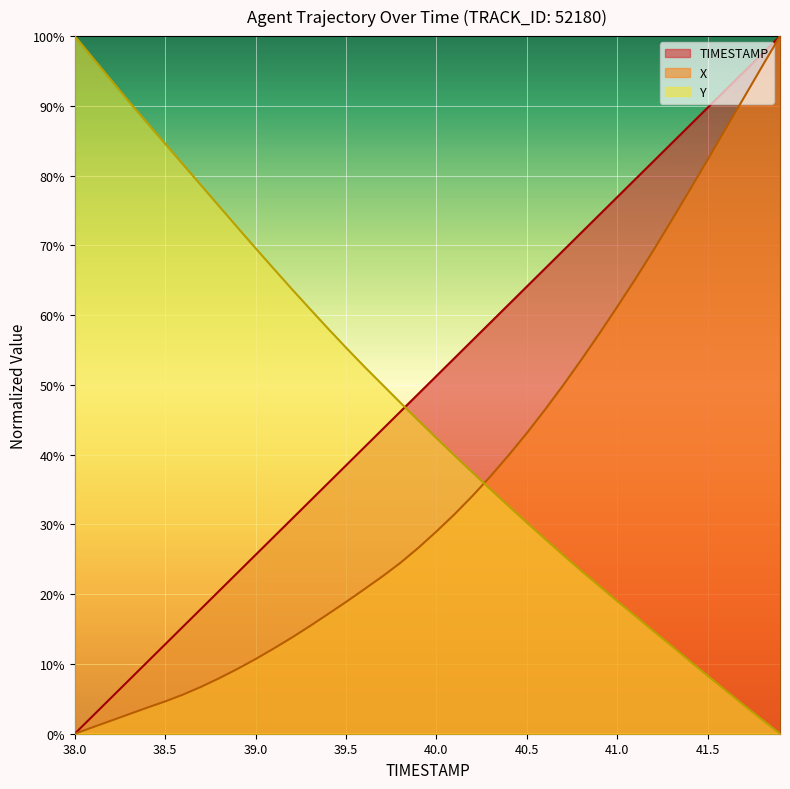

Reading right to left, what are all the values shown in this chart?

TIMESTAMP: 41.9=100.0	41.8=97.4	41.7=94.9	41.6=92.3	41.5=89.7	41.4=87.2	41.3=84.6	41.2=82.1	41.1=79.5	41.0=76.9	40.9=74.4	40.8=71.8	40.7=69.2	40.6=66.7	40.5=64.1	40.4=61.5	40.3=59.0	40.2=56.4	40.1=53.8	40.0=51.3	39.9=48.7	39.8=46.2	39.7=43.6	39.6=41.0	39.5=38.5	39.4=35.9	39.3=33.3	39.2=30.8	39.1=28.2	39.0=25.6	38.9=23.1	38.8=20.5	38.7=17.9	38.6=15.4	38.5=12.8	38.4=10.3	38.3=7.7	38.2=5.1	38.1=2.6	38.0=0.0
X: 41.9=100.0	41.8=95.6	41.7=91.2	41.6=86.7	41.5=82.3	41.4=77.9	41.3=73.6	41.2=69.3	41.1=65.2	41.0=61.2	40.9=57.3	40.8=53.6	40.7=49.9	40.6=46.4	40.5=43.1	40.4=39.9	40.3=36.9	40.2=34.1	40.1=31.5	40.0=29.0	39.9=26.6	39.8=24.5	39.7=22.5	39.6=20.7	39.5=18.9	39.4=17.1	39.3=15.4	39.2=13.8	39.1=12.2	39.0=10.7	38.9=9.3	38.8=8.0	38.7=6.7	38.6=5.6	38.5=4.6	38.4=3.7	38.3=2.8	38.2=1.9	38.1=0.9	38.0=0.0
Y: 41.9=0.0	41.8=2.0	41.7=4.1	41.6=6.2	41.5=8.3	41.4=10.4	41.3=12.6	41.2=14.7	41.1=16.9	41.0=19.0	40.9=21.2	40.8=23.4	40.7=25.6	40.6=27.9	40.5=30.3	40.4=32.6	40.3=35.0	40.2=37.4	40.1=39.9	40.0=42.4	39.9=44.9	39.8=47.5	39.7=50.1	39.6=52.7	39.5=55.3	39.4=58.1	39.3=60.9	39.2=63.8	39.1=66.7	39.0=69.6	38.9=72.6	38.8=75.6	38.7=78.6	38.6=81.6	38.5=84.6	38.4=87.6	38.3=90.6	38.2=93.7	38.1=96.8	38.0=100.0